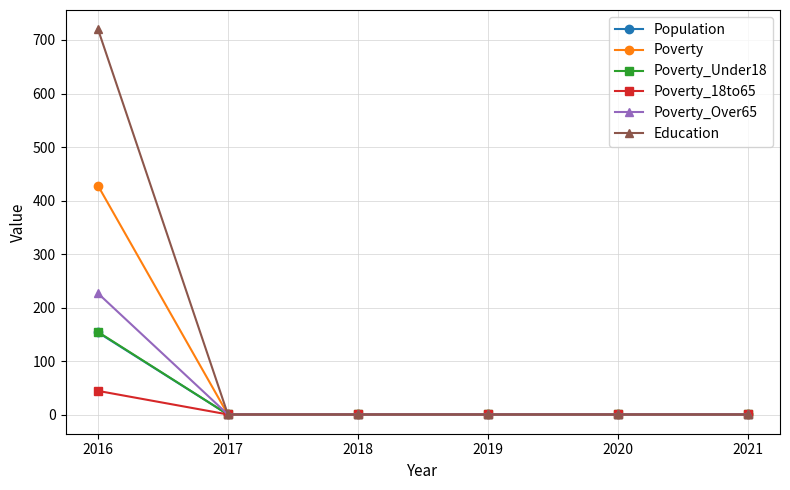

What is the average value of the Poverty_Over65 series?

39